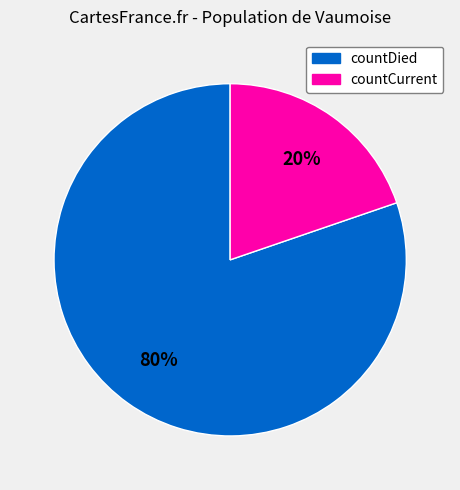

To the nearest percent, what portion does countDied represent?

80%